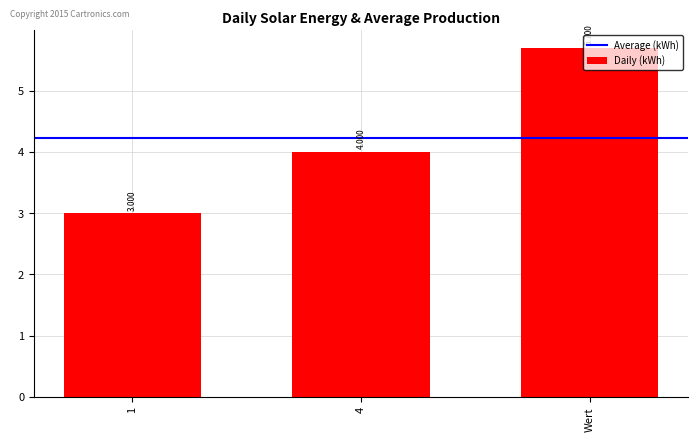

Rank the categories by value from lowest to highest.

1, 4, Wert